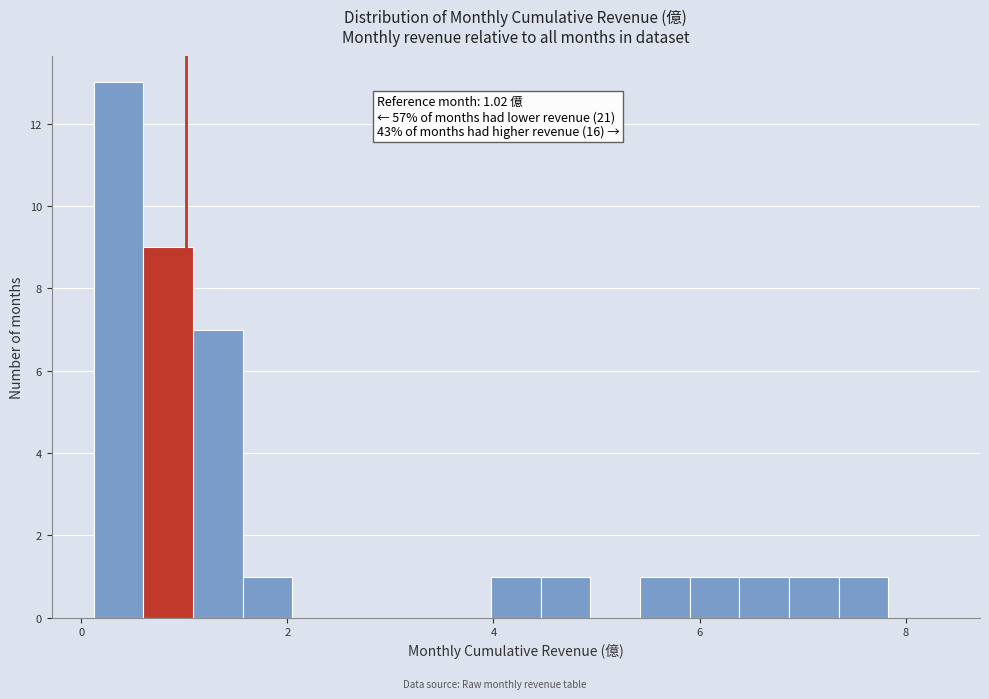

Read against the x-axis, roughly where is the centre of the tallest bar?

0.4